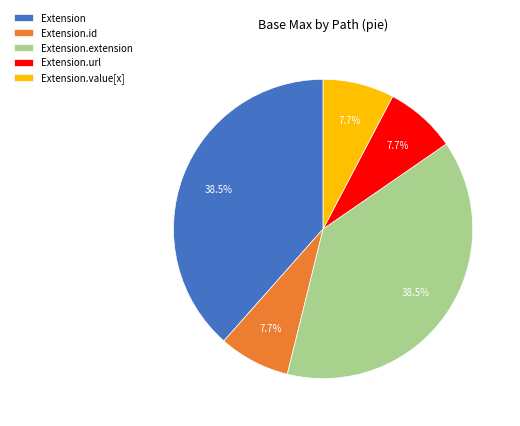

To the nearest percent, what is the combined percentage of Extension.url and Extension.value[x]?

15%